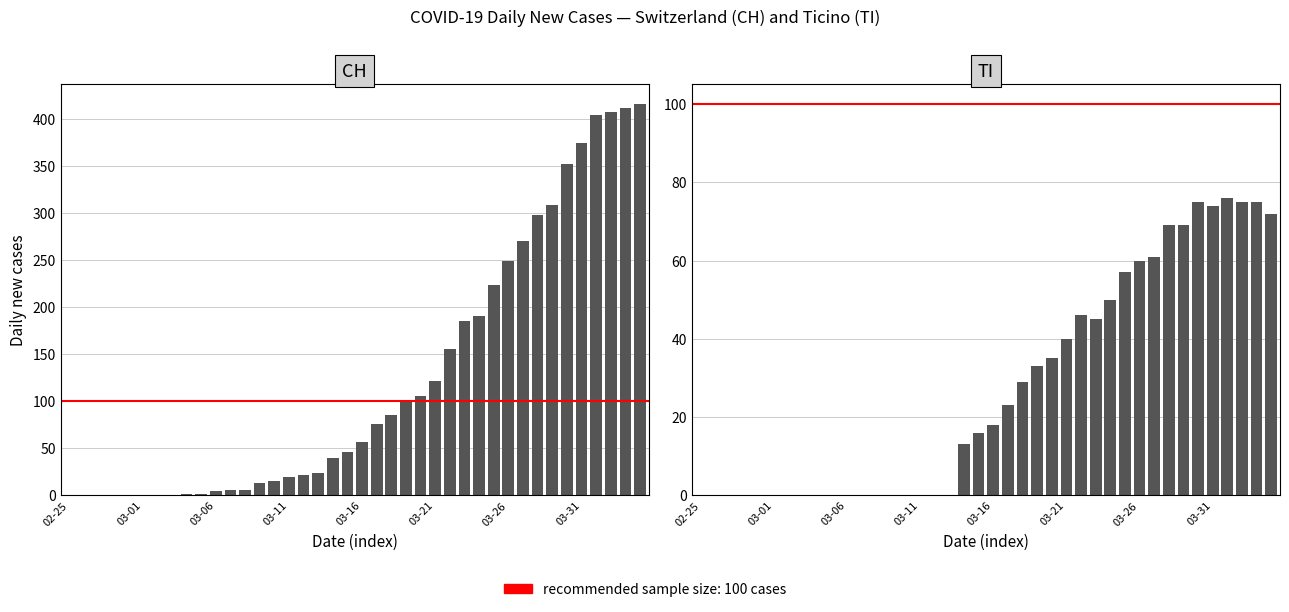

Between 03-06 and 13, which series saw the biggest shift?

CH